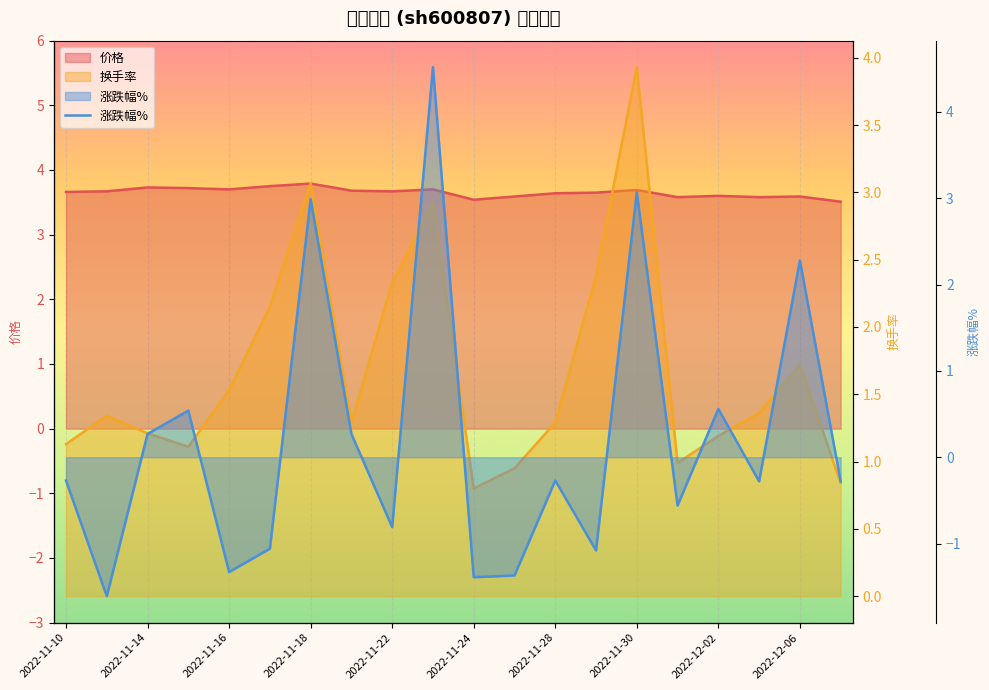

How many data points does each series have?

20